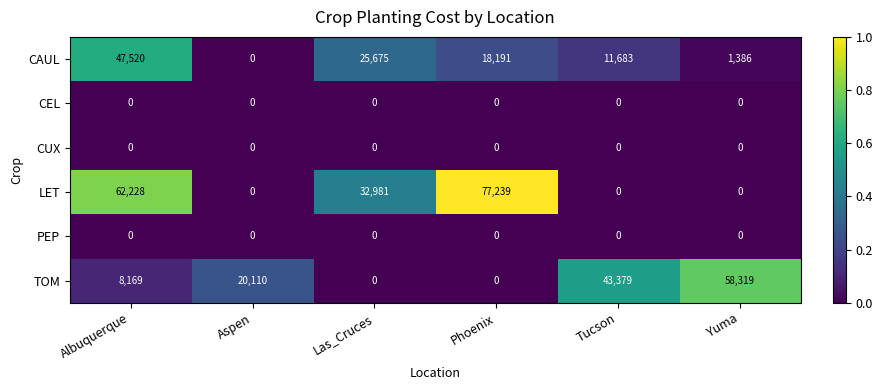

What is the difference between the second highest and minimum values in the TOM series?

43379